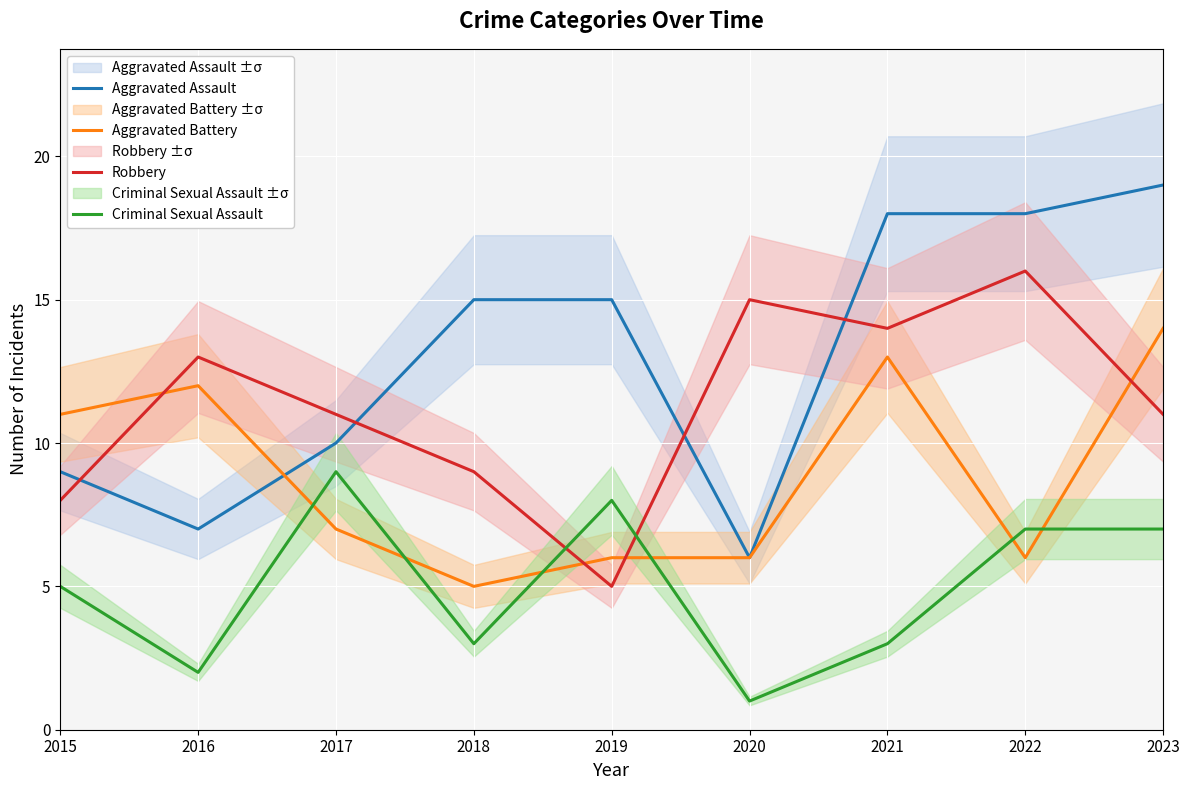

Reading left to right, list all the values displayed in this chart.

Aggravated Assault: 9	7	10	15	15	6	18	18	19
Aggravated Battery: 11	12	7	5	6	6	13	6	14
Robbery: 8	13	11	9	5	15	14	16	11
Criminal Sexual Assault: 5	2	9	3	8	1	3	7	7